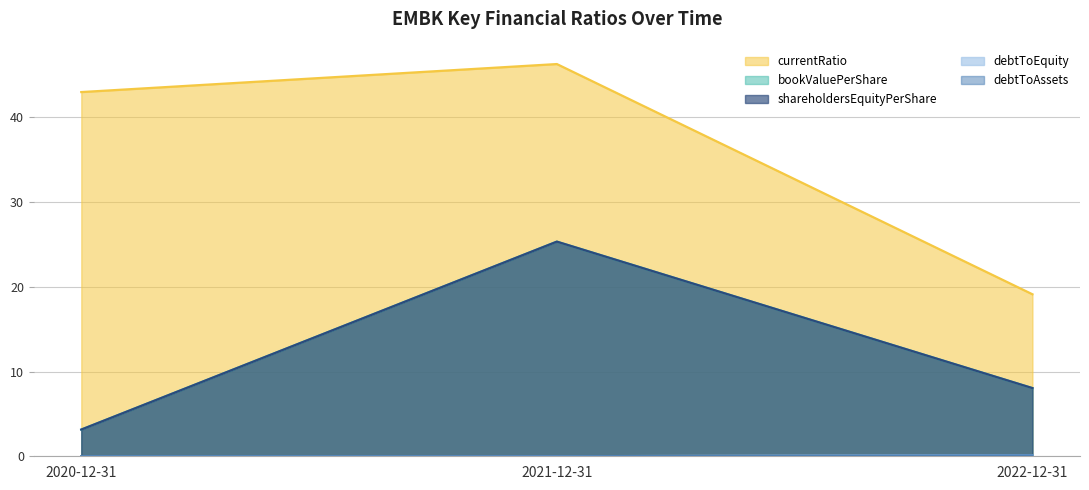

The value of debtToEquity at 2022-12-31 is 0.0. True or false?

False